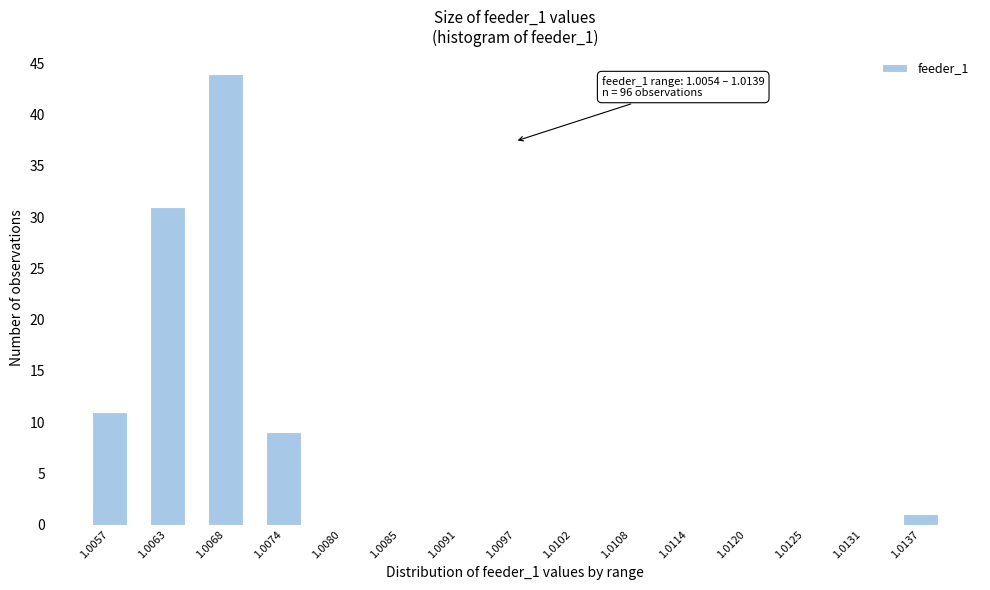

Reading right to left, list all the values displayed in this chart.

1.0137=1	1.0131=0	1.0125=0	1.0120=0	1.0114=0	1.0108=0	1.0102=0	1.0097=0	1.0091=0	1.0085=0	1.0080=0	1.0074=9	1.0068=44	1.0063=31	1.0057=11